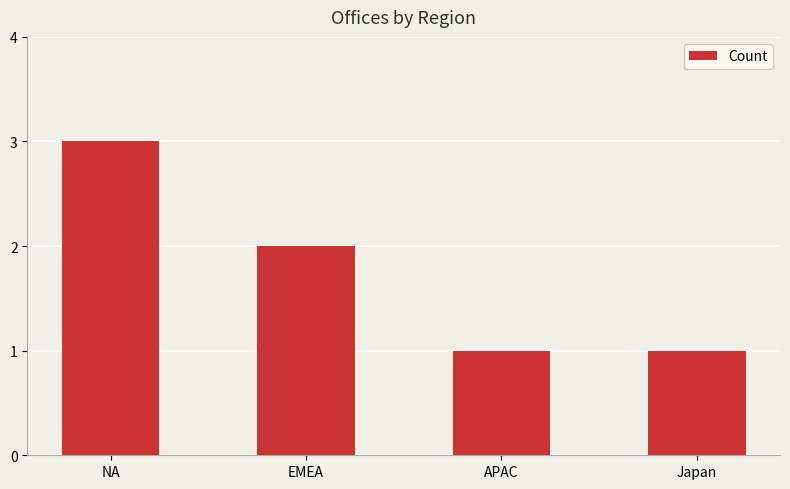

Reading left to right, what are all the values shown in this chart?

3	2	1	1